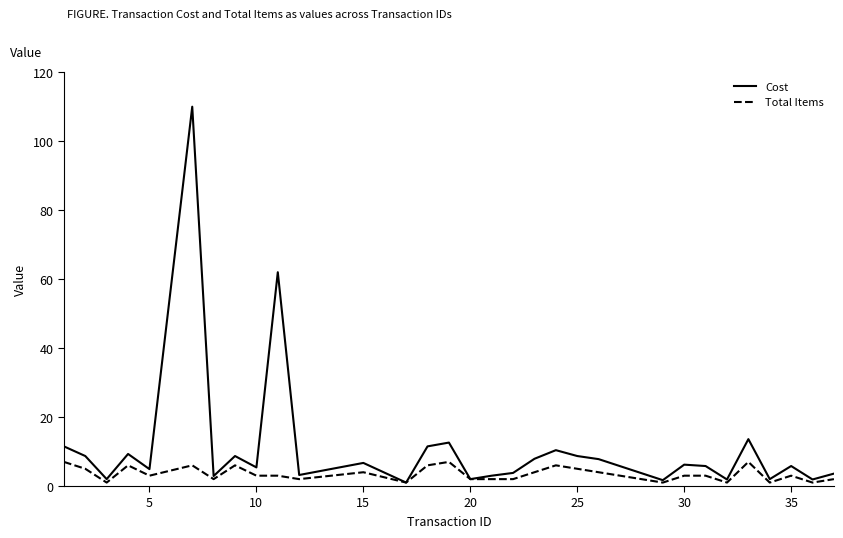

What is the highest value of the Cost series?

110.0